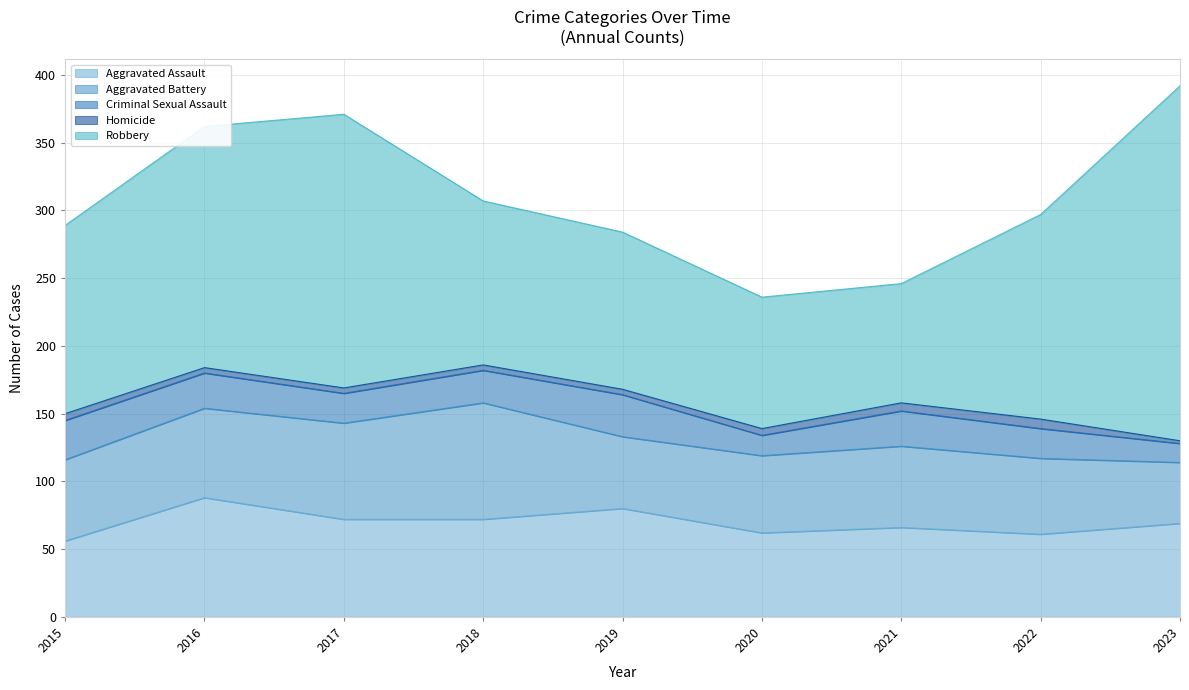

What are all the series names shown in the legend?

Aggravated Assault, Aggravated Battery, Criminal Sexual Assault, Homicide, Robbery